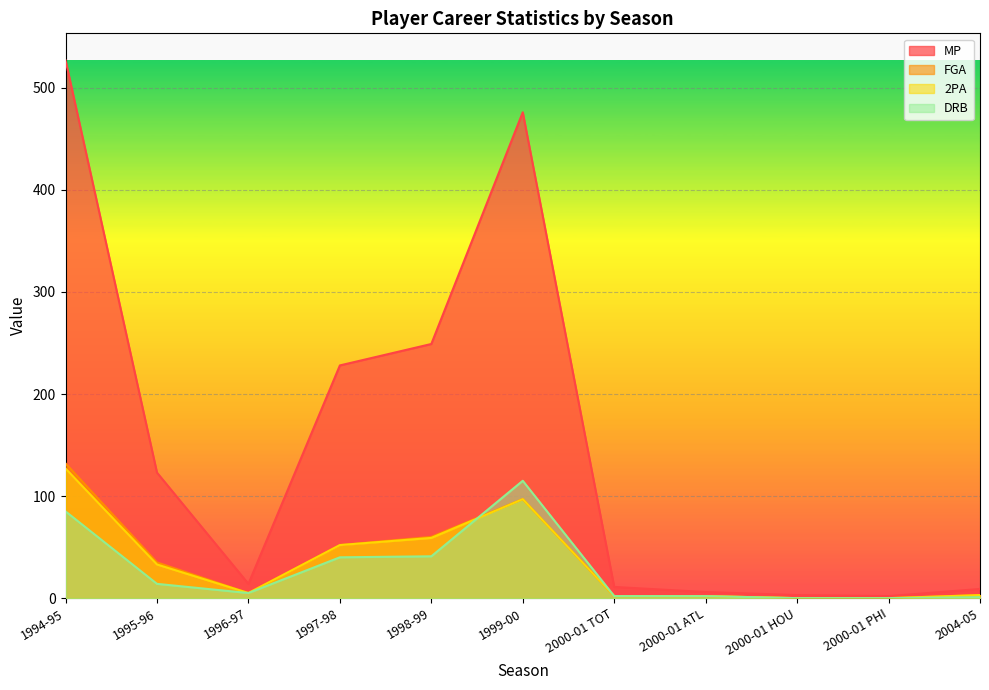

List the labels in order of FGA value, smallest first.

2000-01 HOU, 2000-01 PHI, 2000-01 TOT, 2000-01 ATL, 2004-05, 1996-97, 1995-96, 1997-98, 1998-99, 1999-00, 1994-95